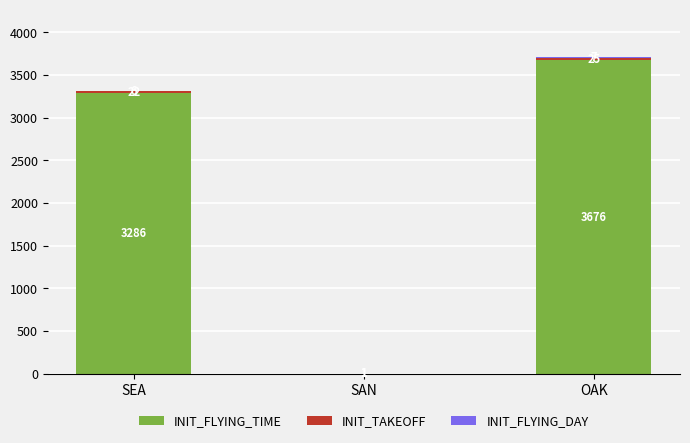

At which category is the sum across all series the highest?

OAK